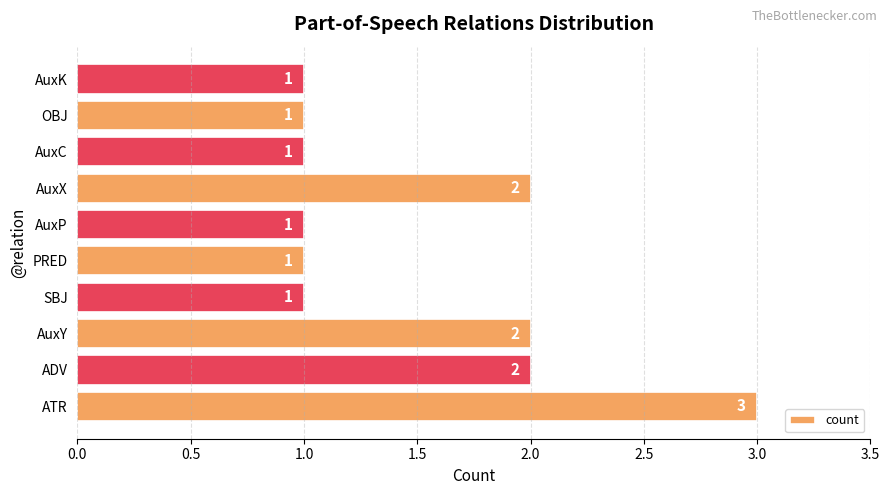

How many values are between 1 and 2?

9